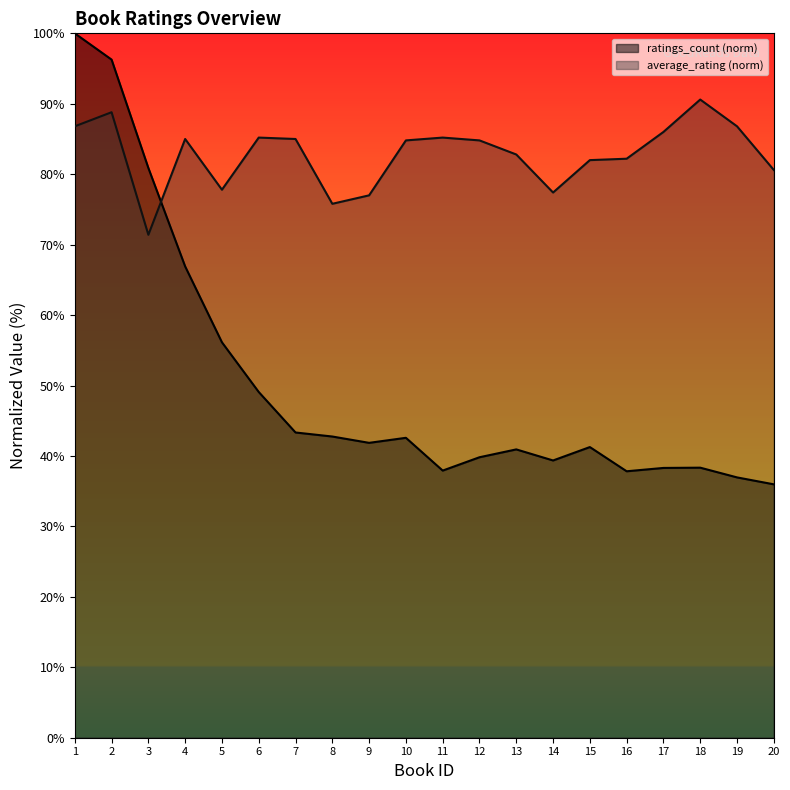

What is the minimum value shown in the chart?

36.0